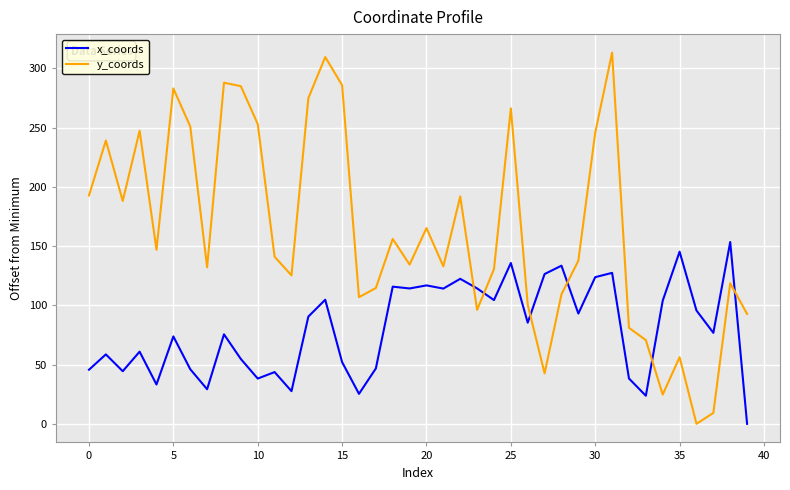

List the series in order of their peak value, highest first.

y_coords, x_coords